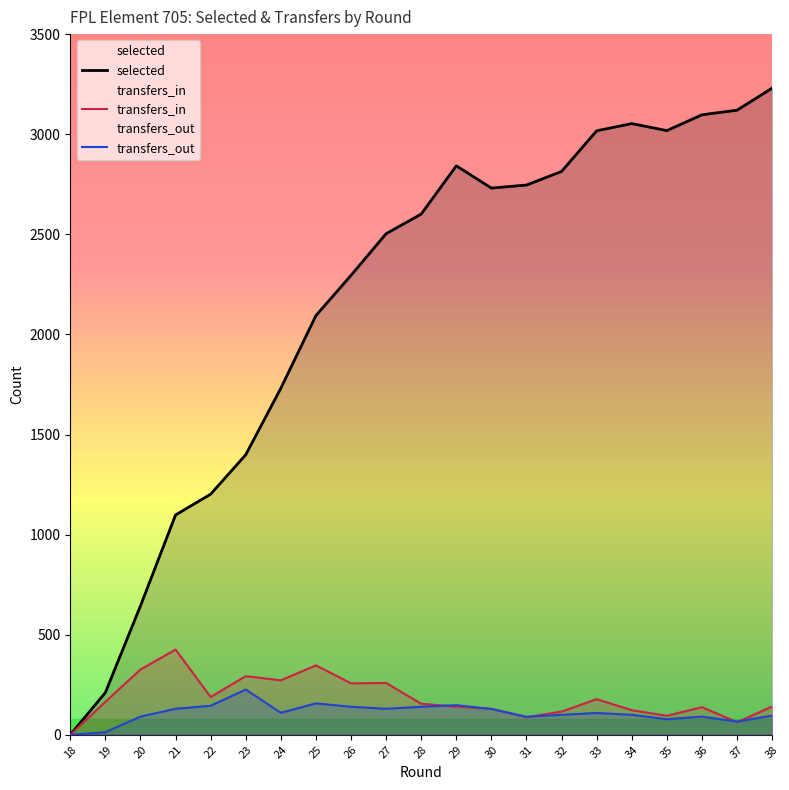

What is the difference between the second highest and minimum values in the selected series?

3120